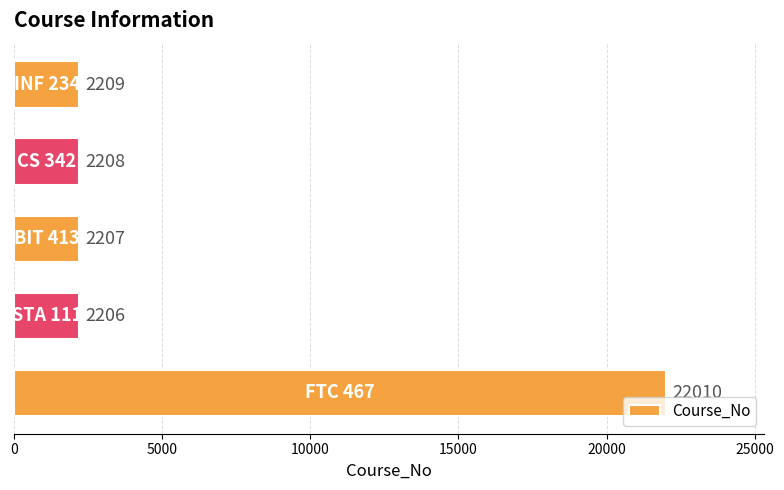

What is the sum of all values?

30840